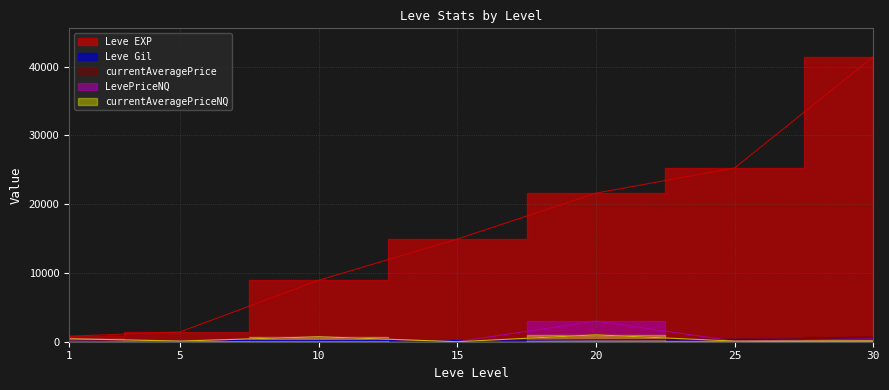

At which label does Leve Gil first exceed 172?

20